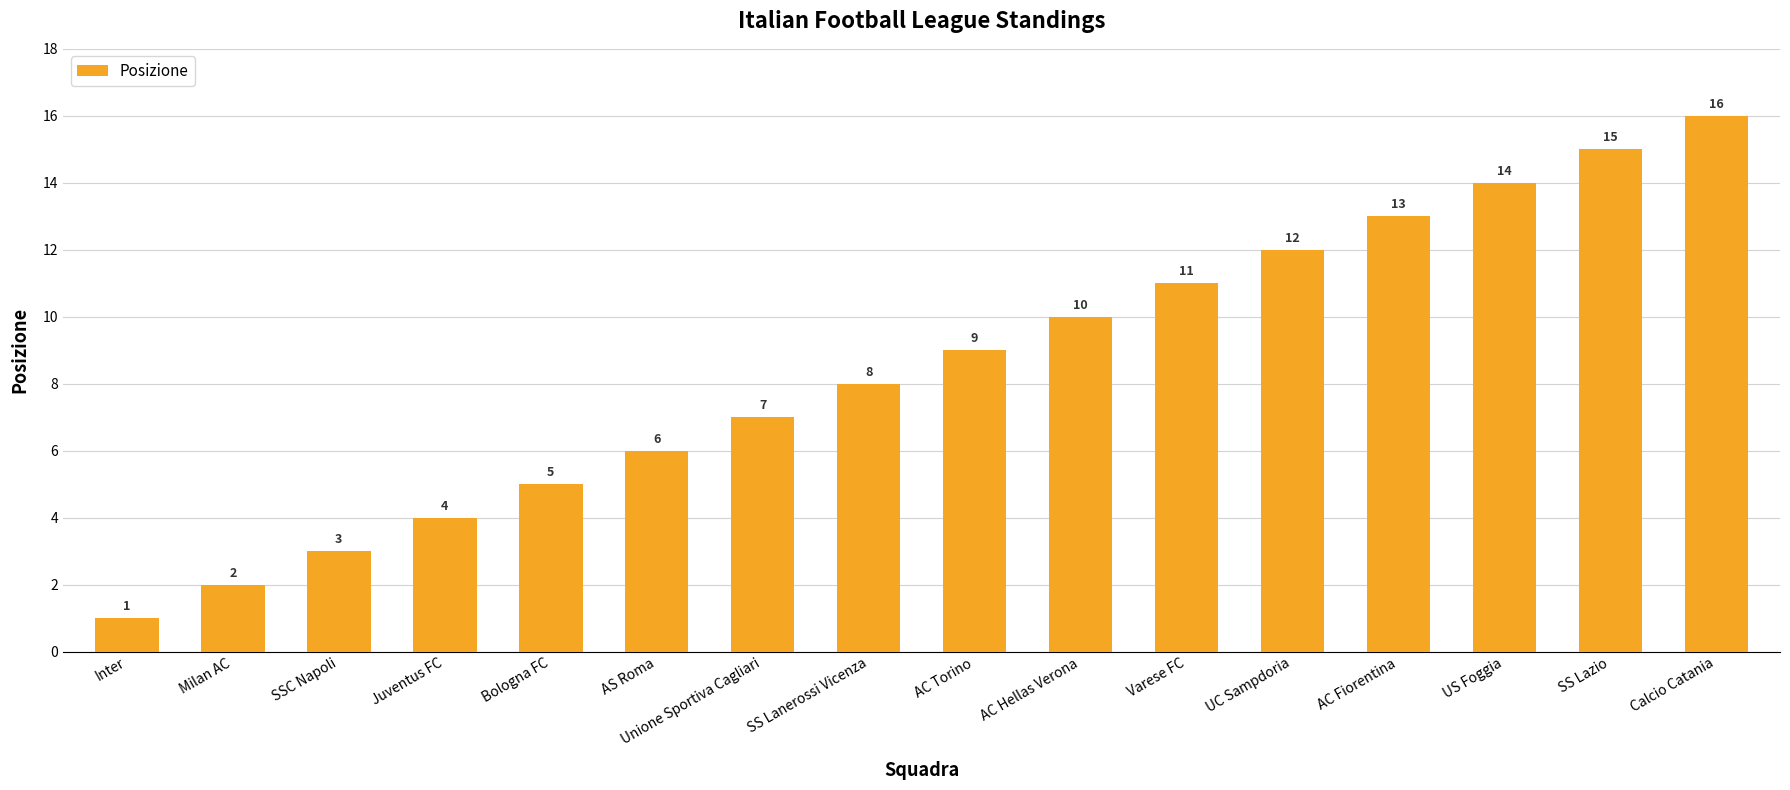

Where is the data nearest to the value 8?

SS Lanerossi Vicenza